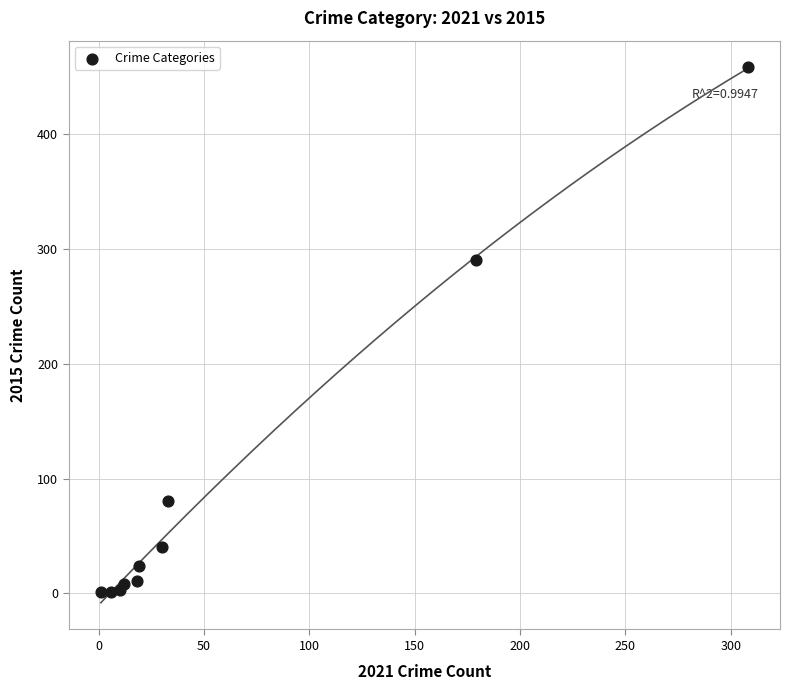

What Y value in the scatter plot is closest to 229?

290